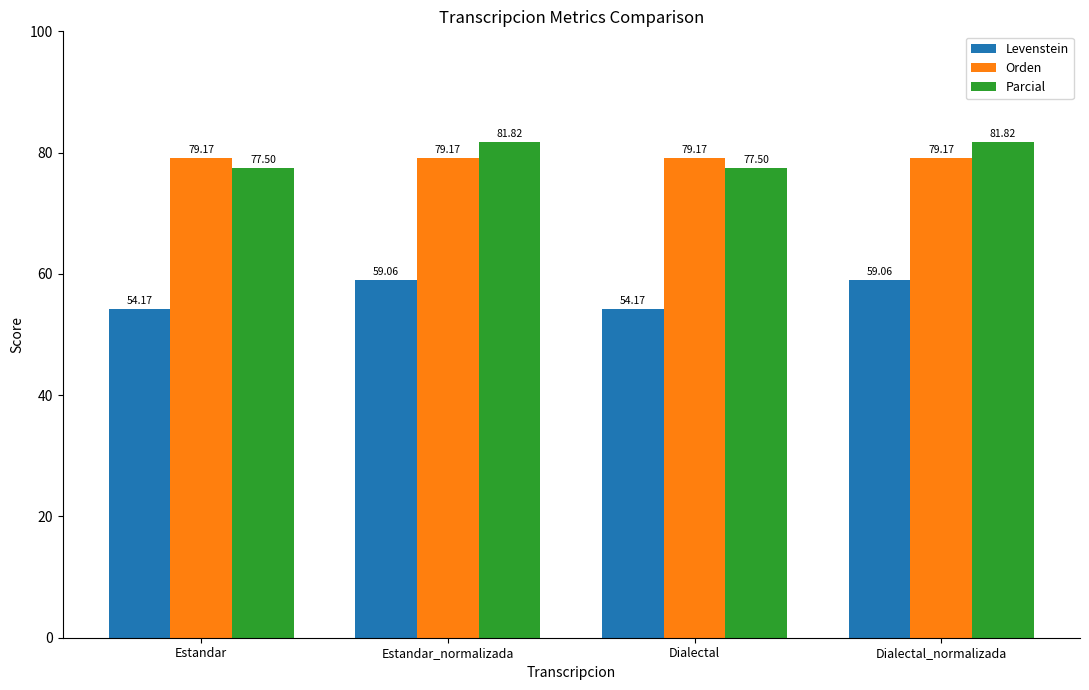

What is the value of the Levenstein bar at the 2nd from the left?

59.1